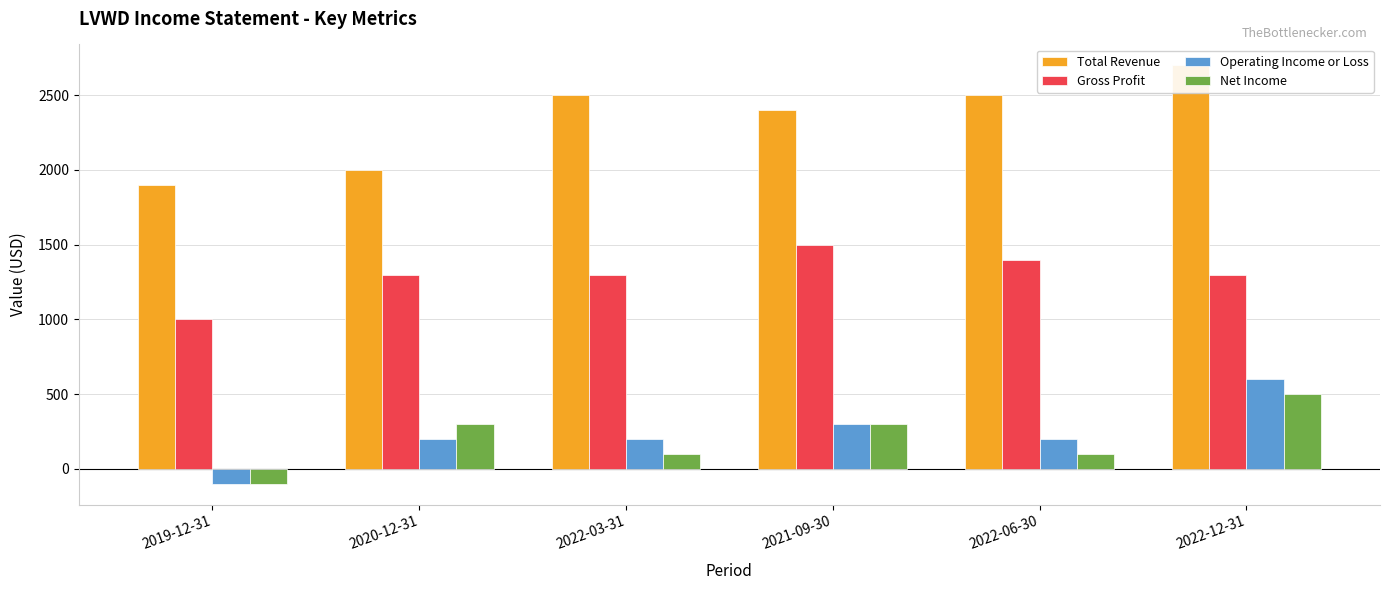

How many series are shown in this chart?

4